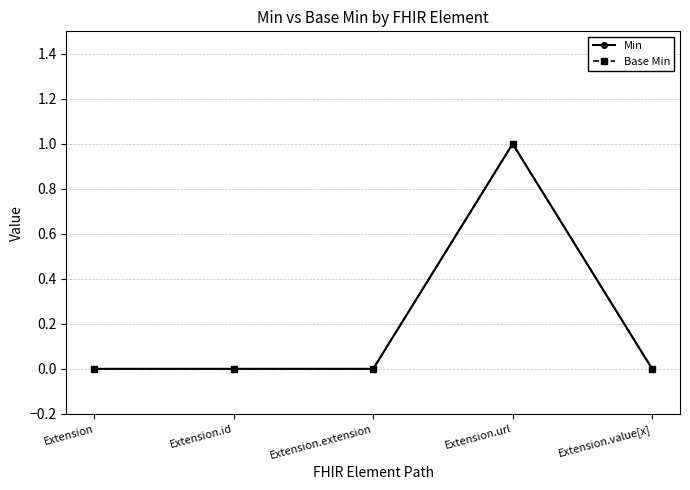

Which label corresponds to the smallest value in the chart?

Extension